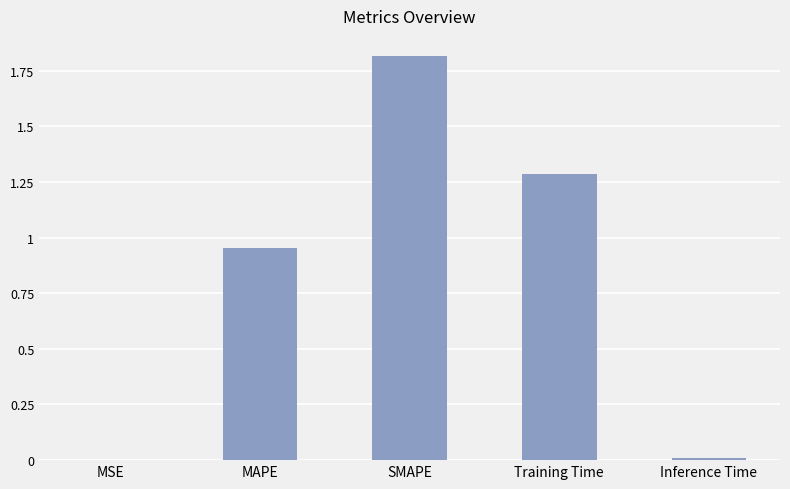

Is it true that the value at MAPE is 0.7?

False